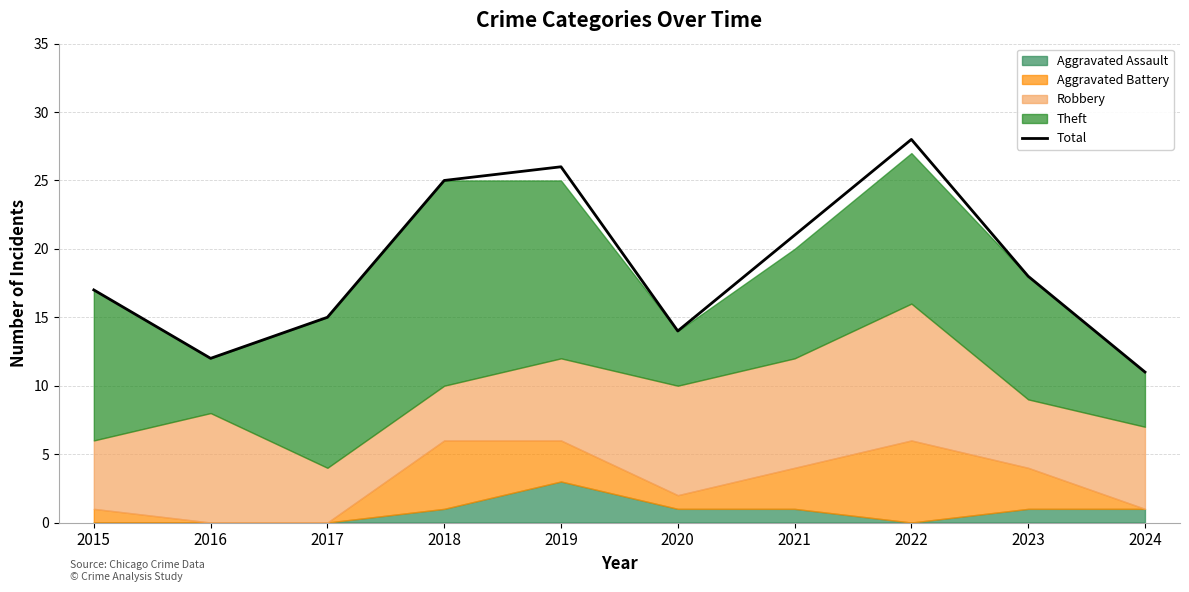

At which category does the chart reach its peak across all series?

2022